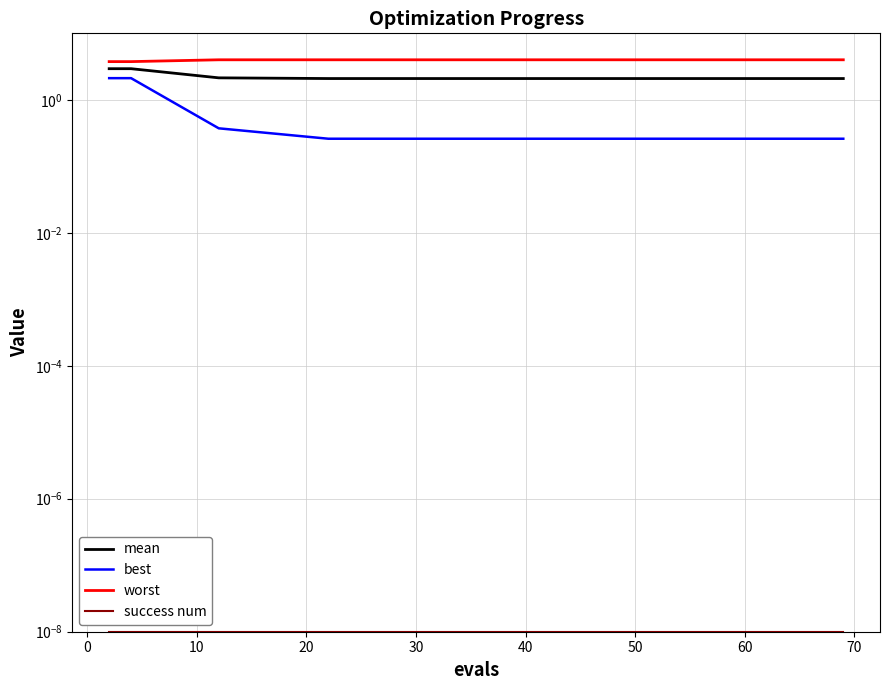

What is the difference between the maximum and minimum values in the worst series?

0.2